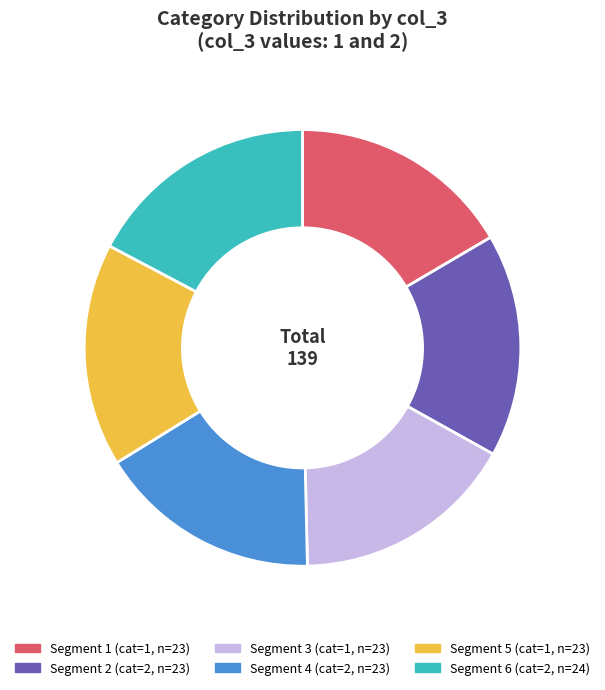

Is there a majority slice in this chart?

No